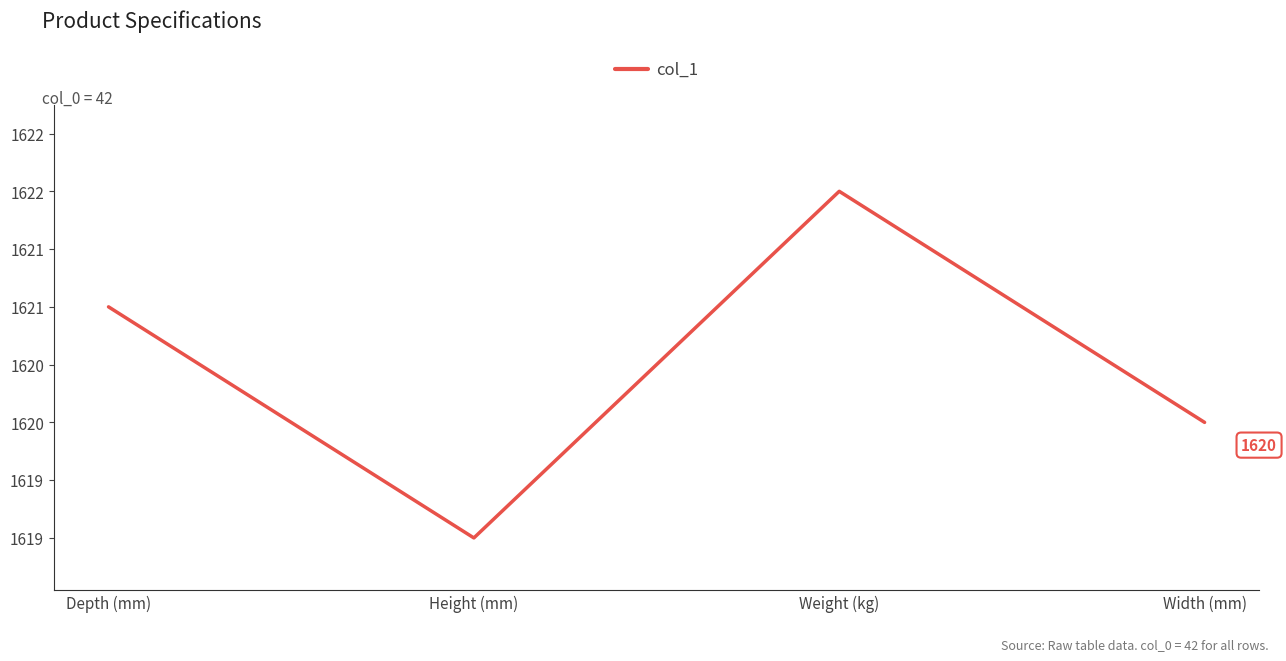

Where is the data nearest to the value 1620?

Width (mm)